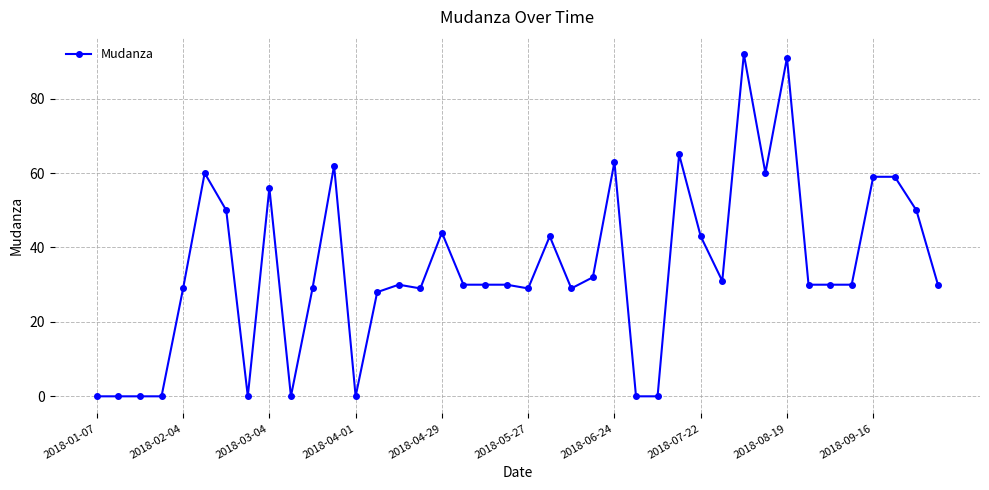

What is the value of the 17th point from the left?

44